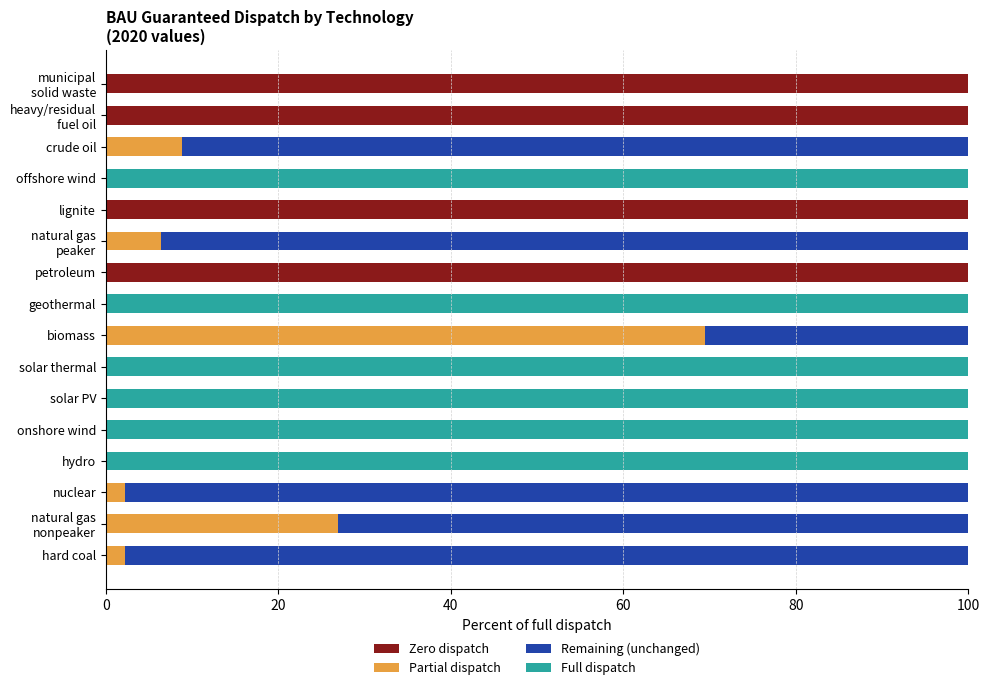

What are all the series names shown in the legend?

Zero dispatch, Partial dispatch, Remaining (unchanged), Full dispatch